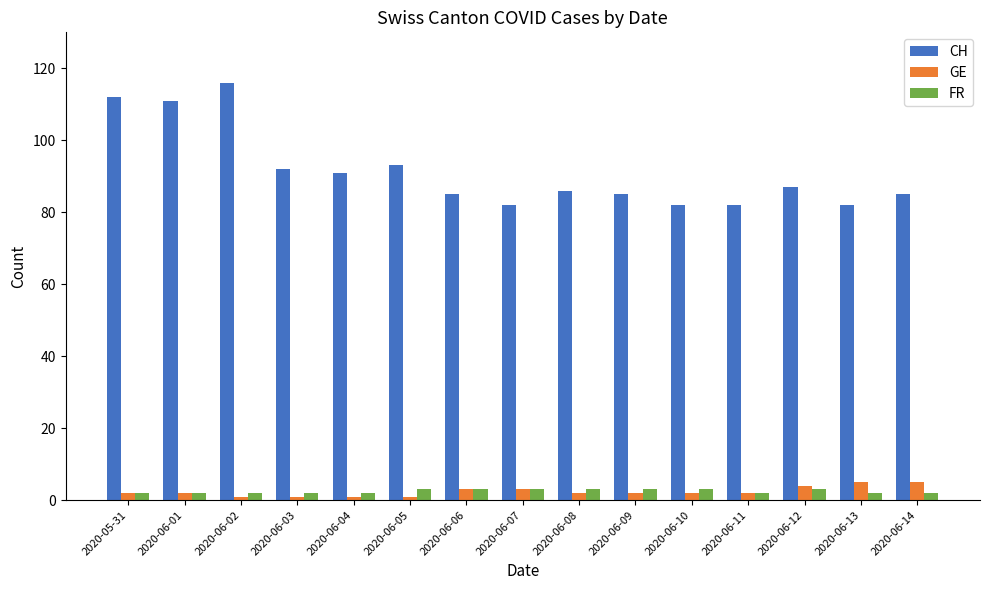

Which series has the largest range (max minus min)?

CH